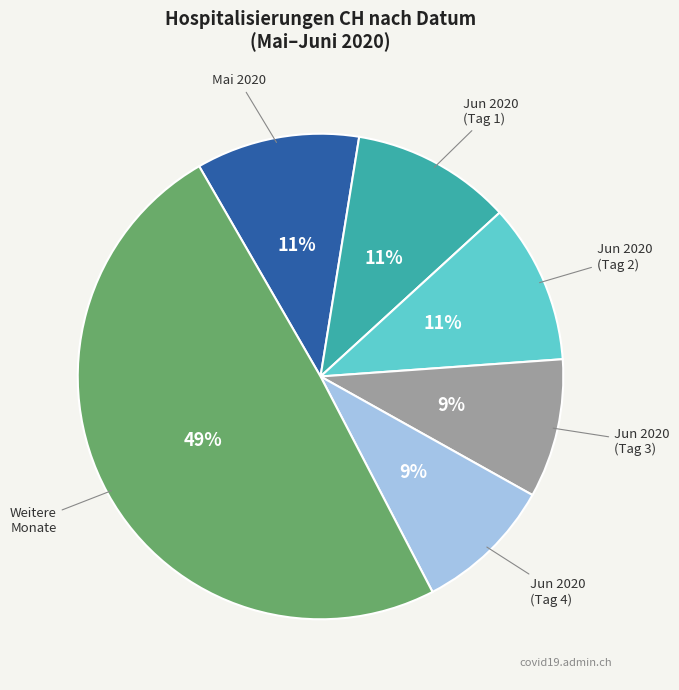

To the nearest percent, what is the difference between the largest and smallest slice percentages?

40%